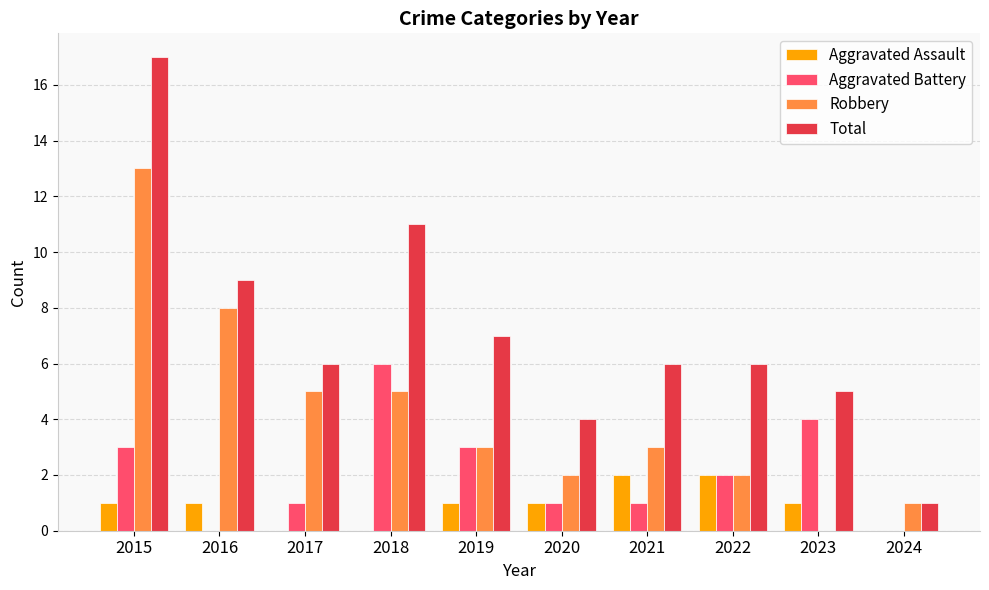

At which category is the sum across all series the highest?

2015